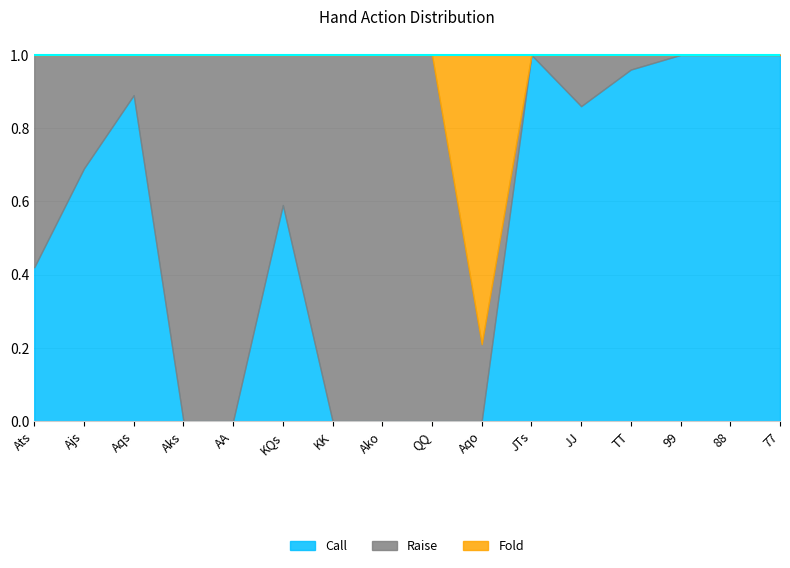

Which category has the highest value across all series?

JTs